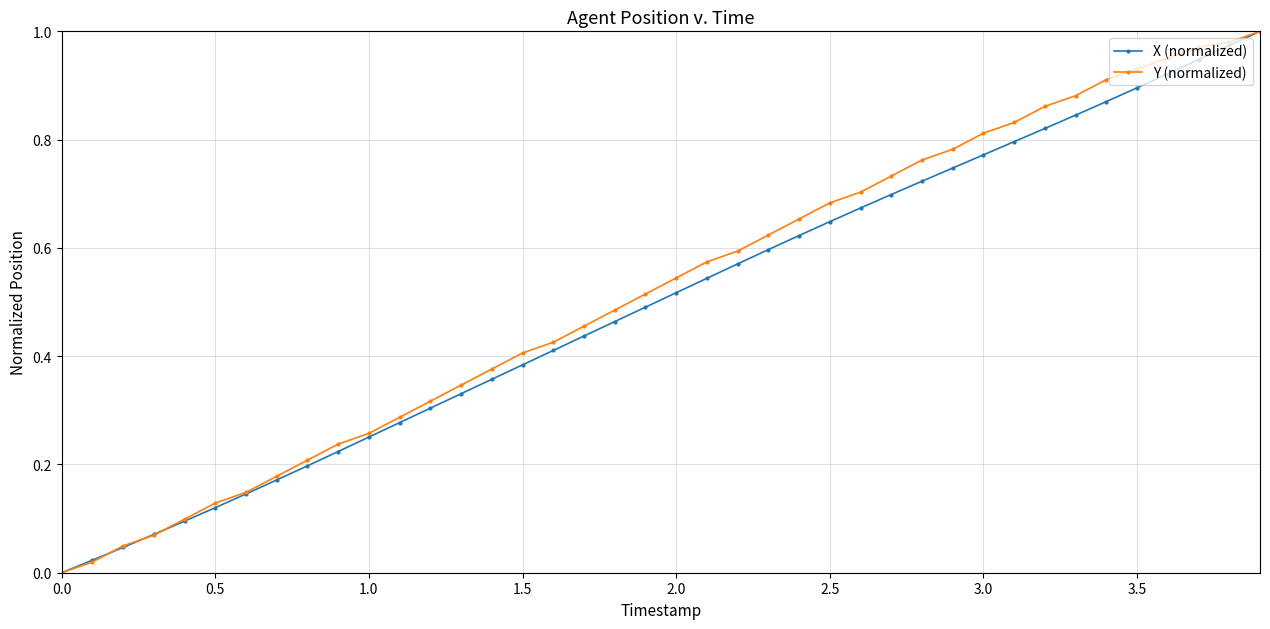

True or false: X (normalized) has more than 1 interior local peaks.

False